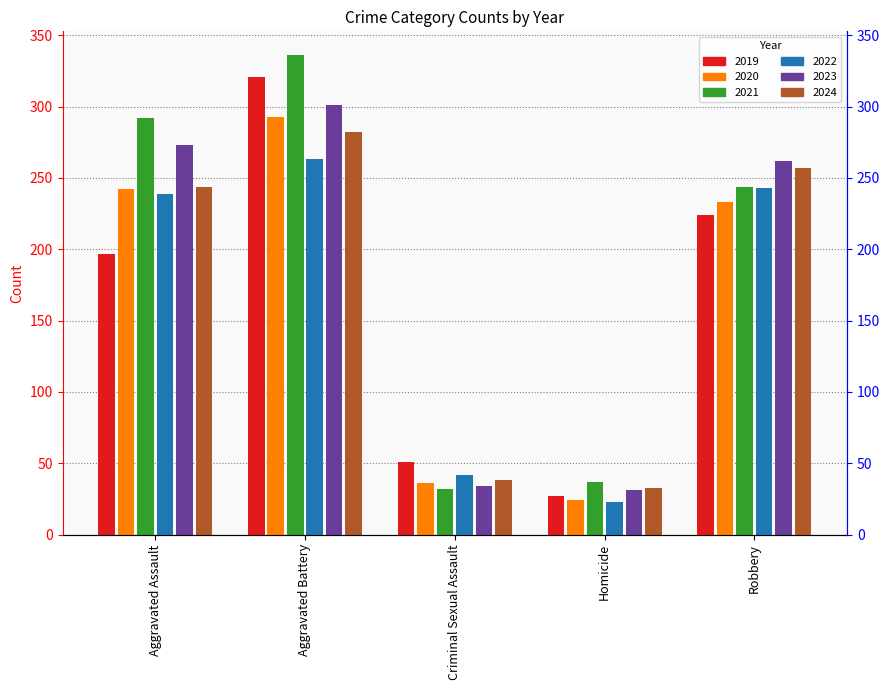

List the series in order of their peak value, highest first.

2021, 2019, 2023, 2020, 2024, 2022